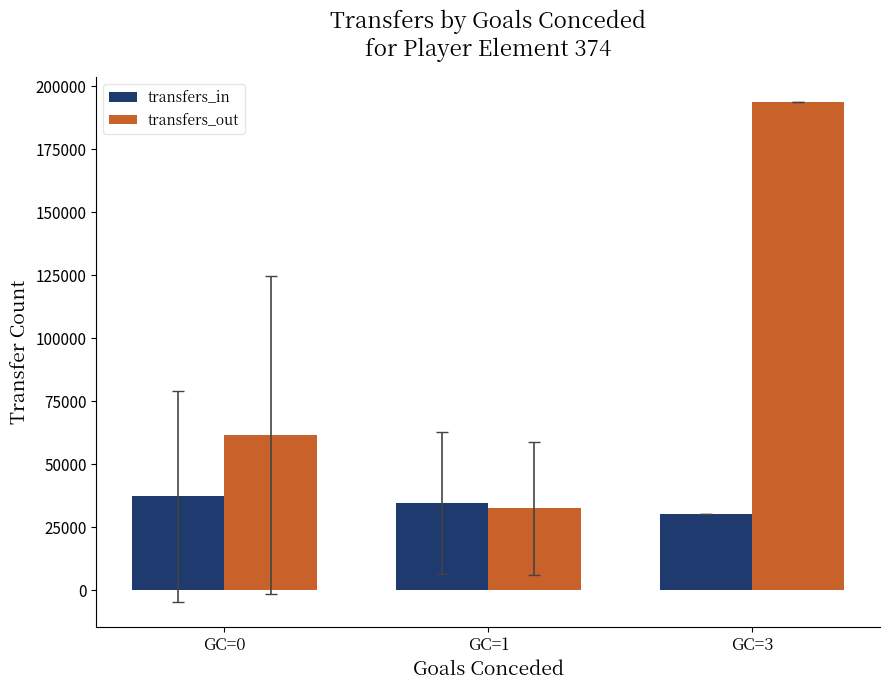

Which series has the largest range (max minus min)?

transfers_out